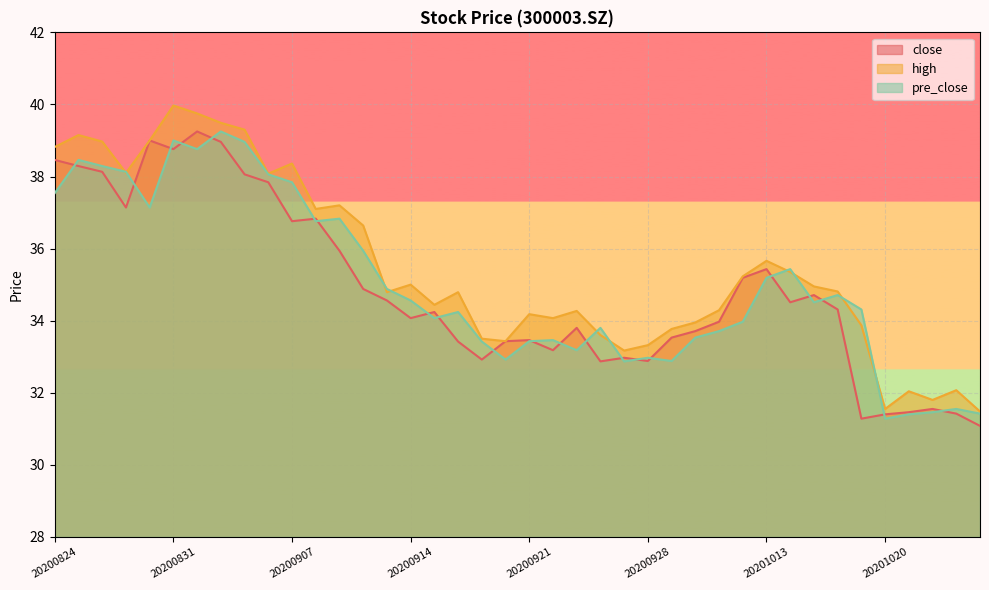

Which series has the largest range (max minus min)?

high